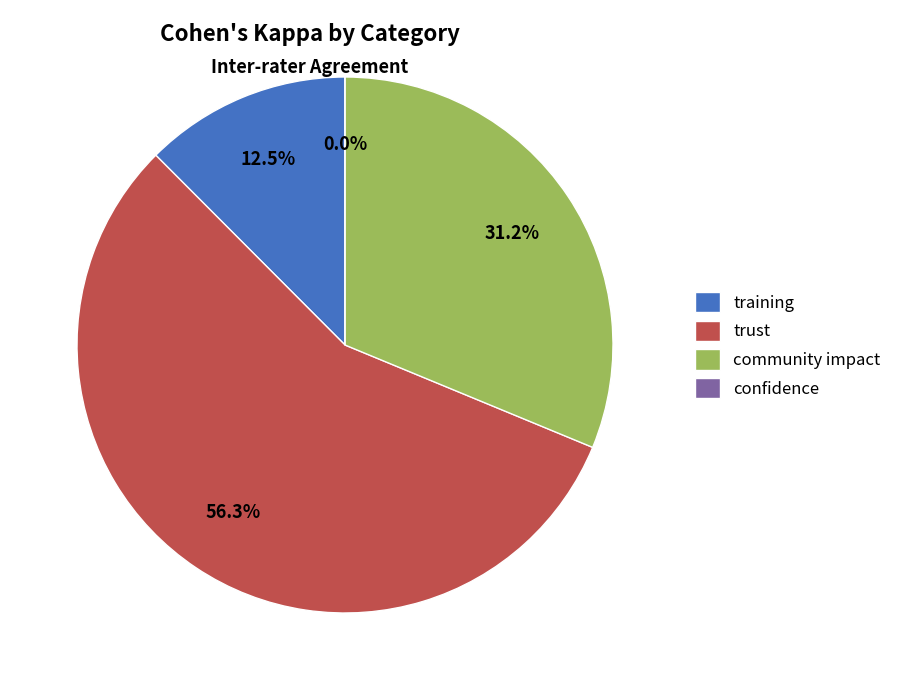

How many slices are in this pie chart?

4